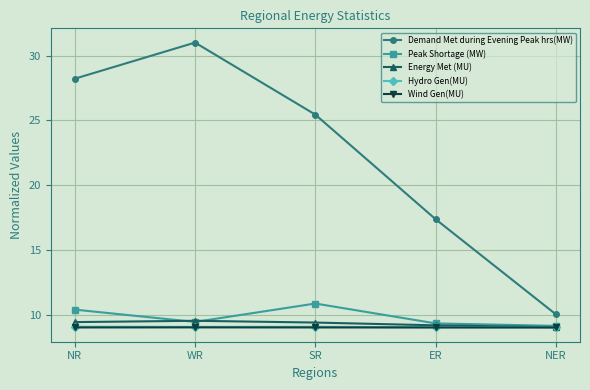

What position from the right is NR?

5